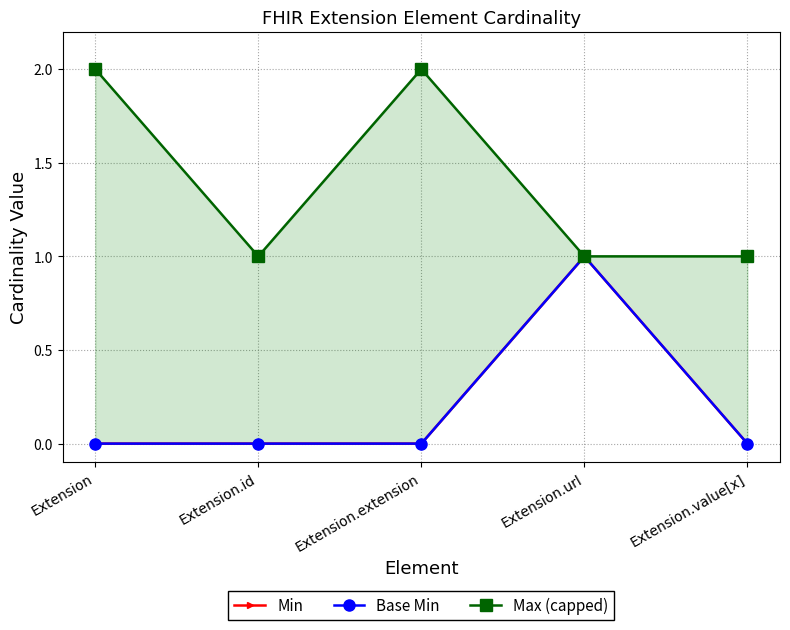

What position from the right is Extension.url?

2